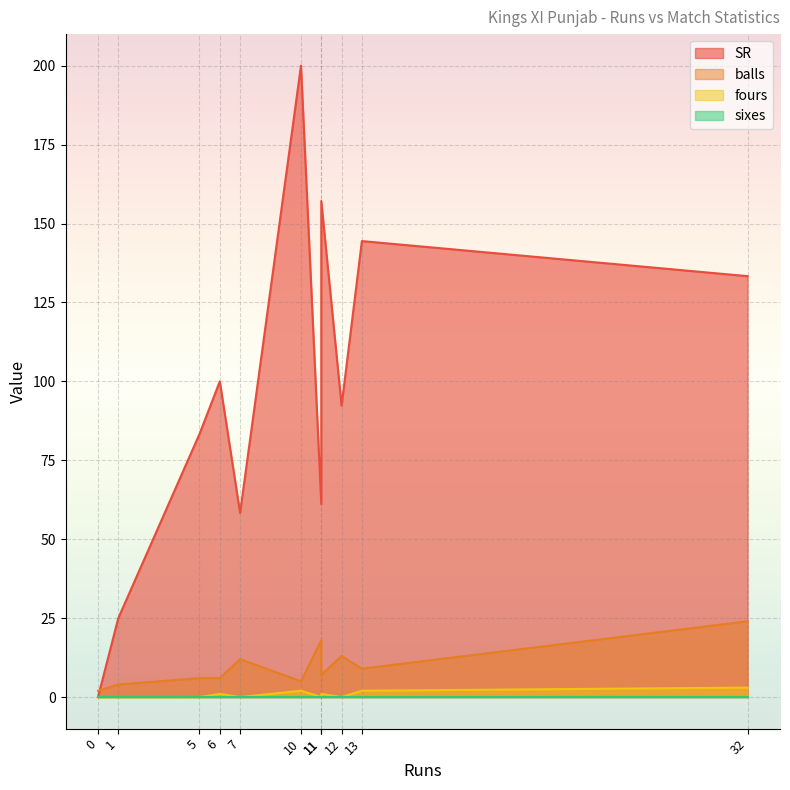

True or false: fours has a value of -1.3 at 7.

False